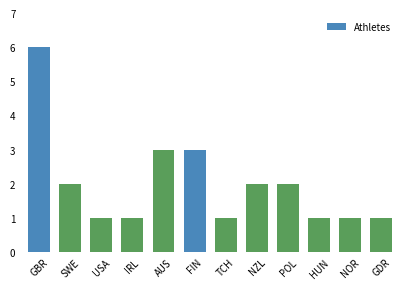

Is it true that the value at NOR is 1?

True